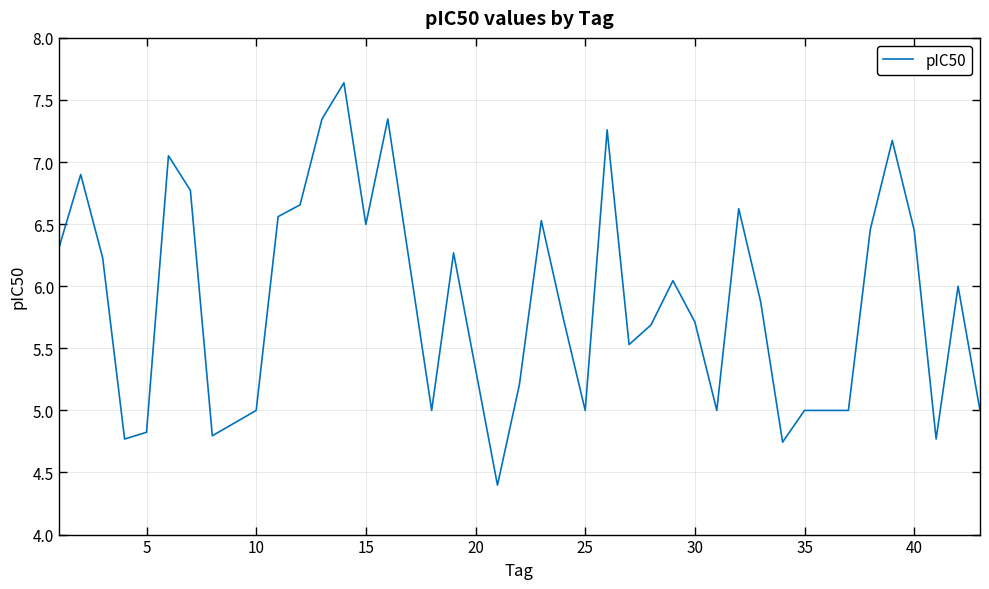

What is the greatest value displayed?

7.6